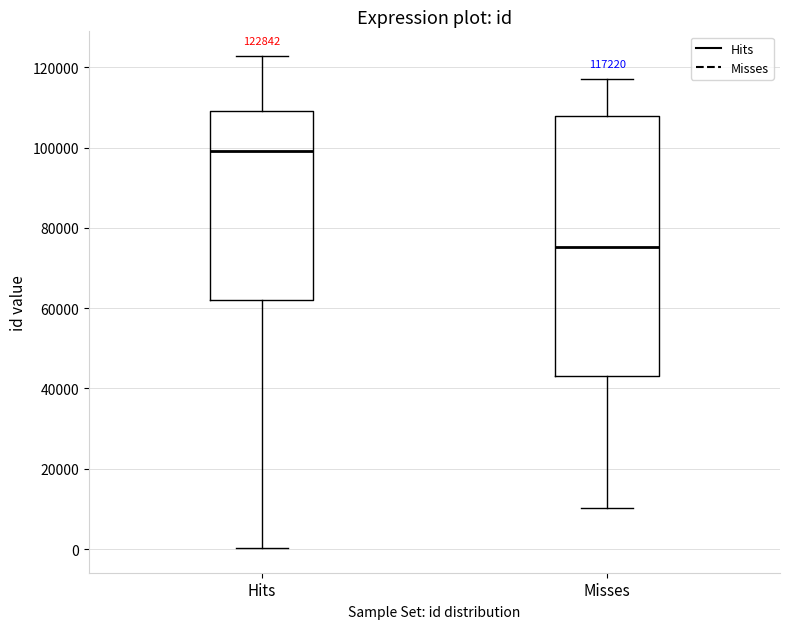

Which box's median line is the lowest?

Misses